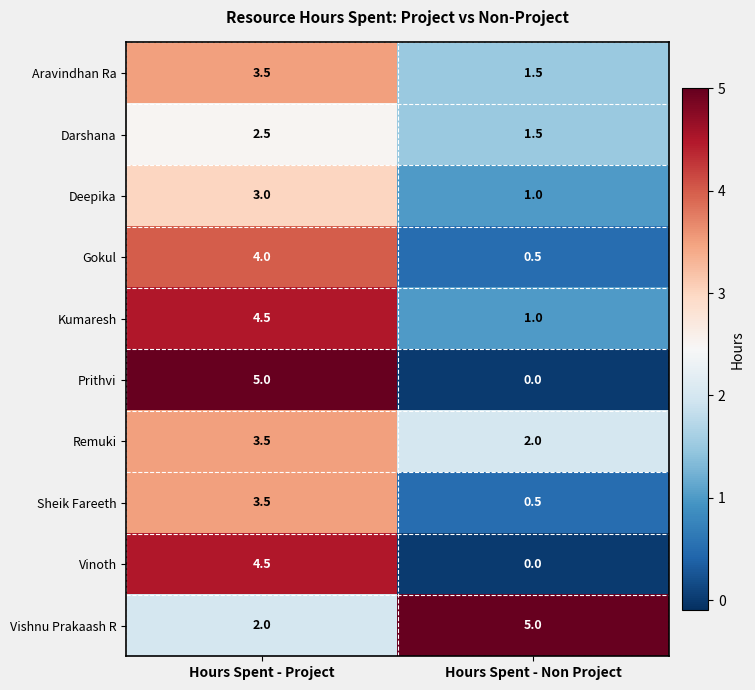

Count the number of data series in this chart.

10